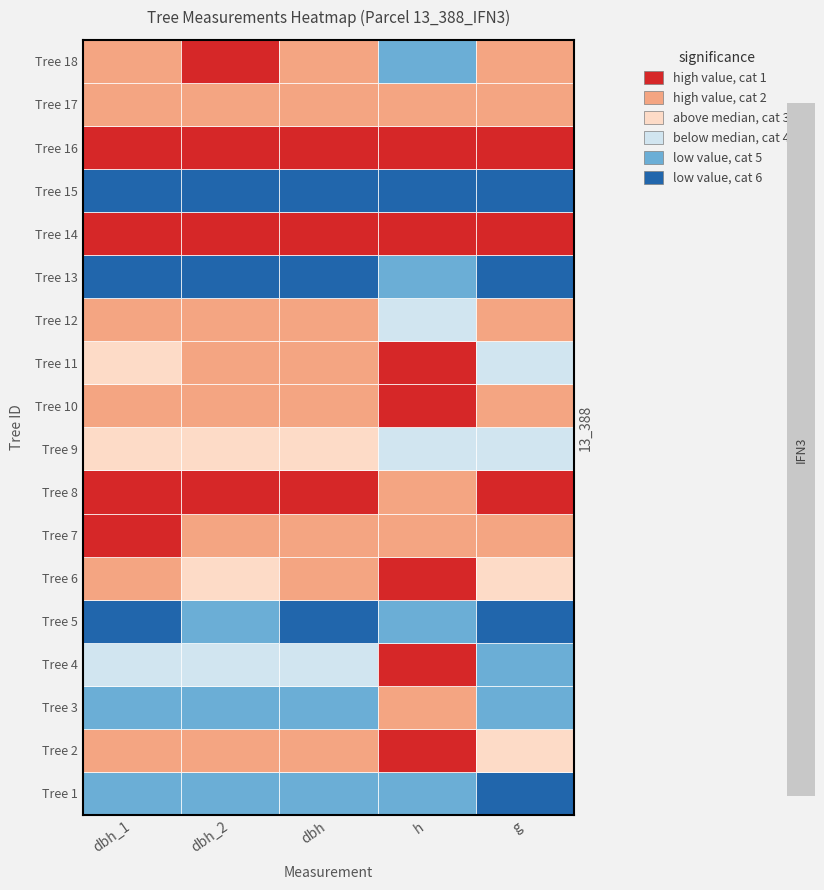

Between h and g, which is larger?

g